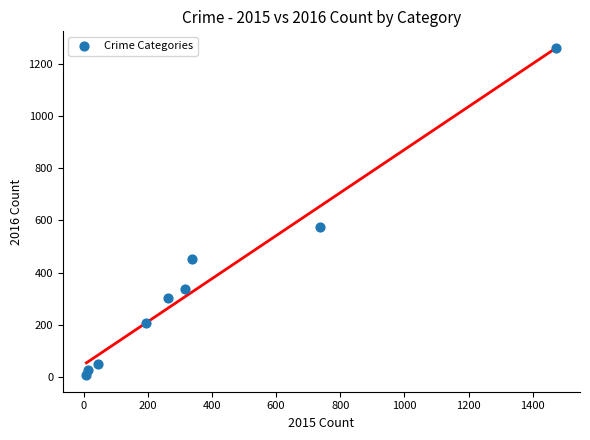

What is the average Y value?

358